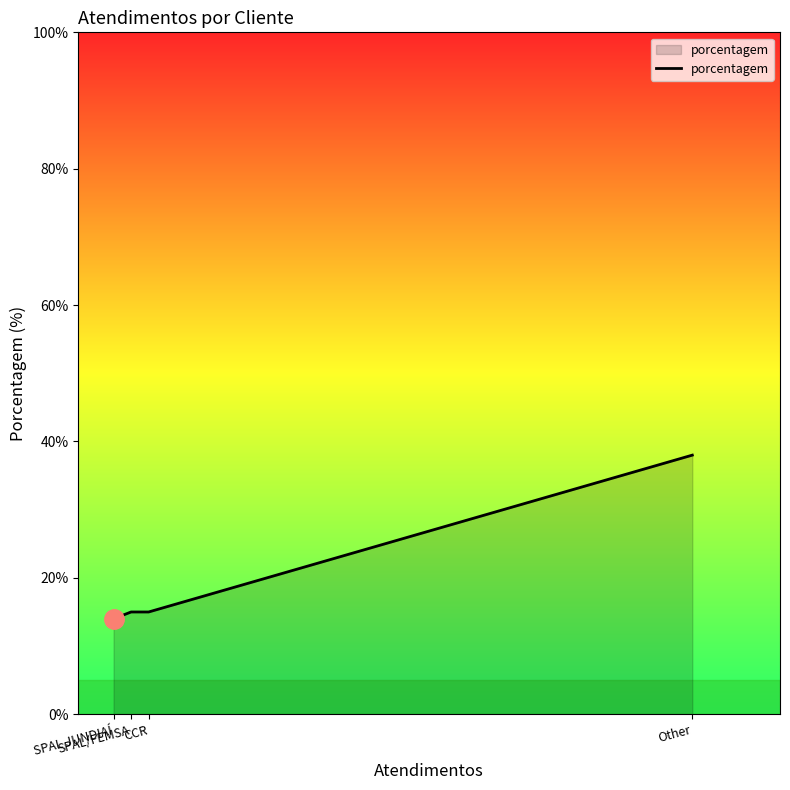

What is the difference between the maximum and minimum values?

24